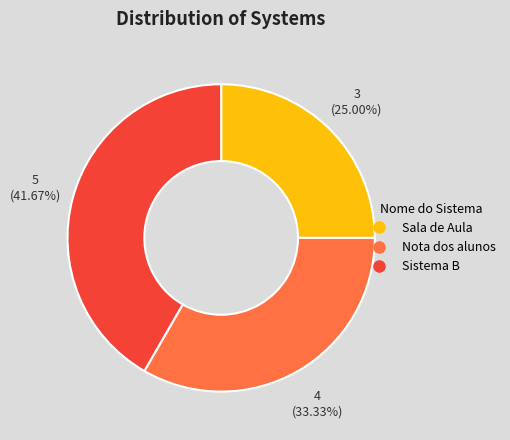

How much of the chart is everything except Sistema B?

58.3%